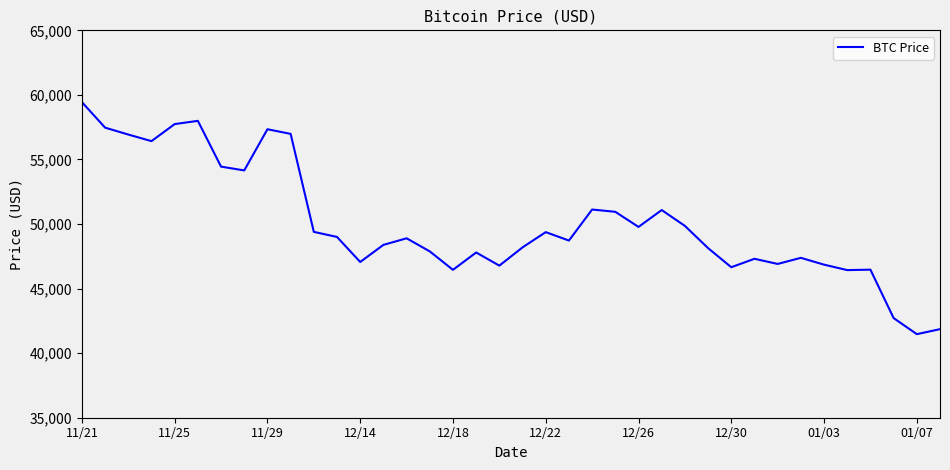

What is the difference between the maximum and minimum values?

17970